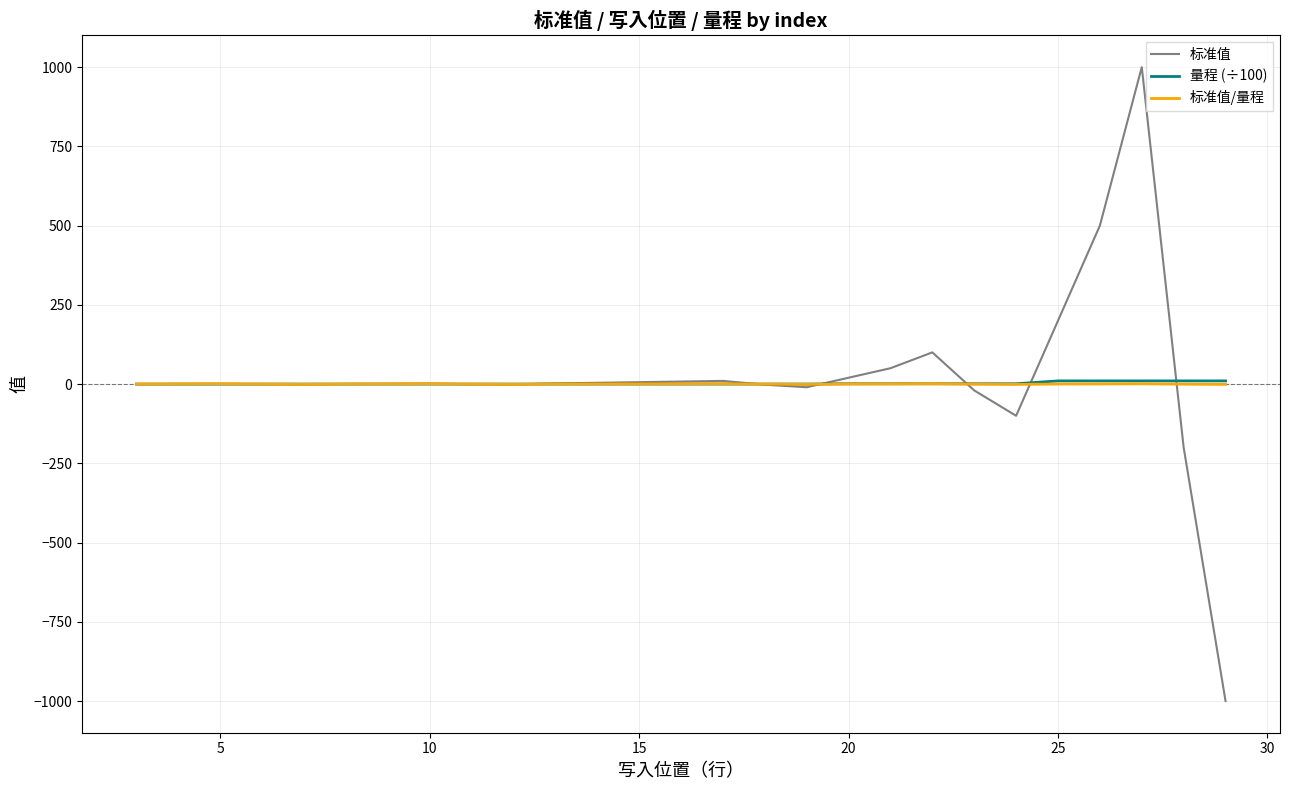

What is the minimum value shown in the chart?

-1000.0